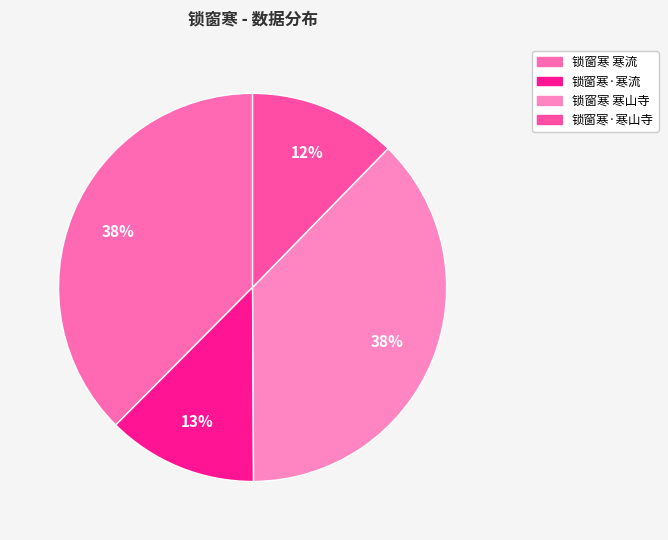

How many segments does this pie chart have?

4